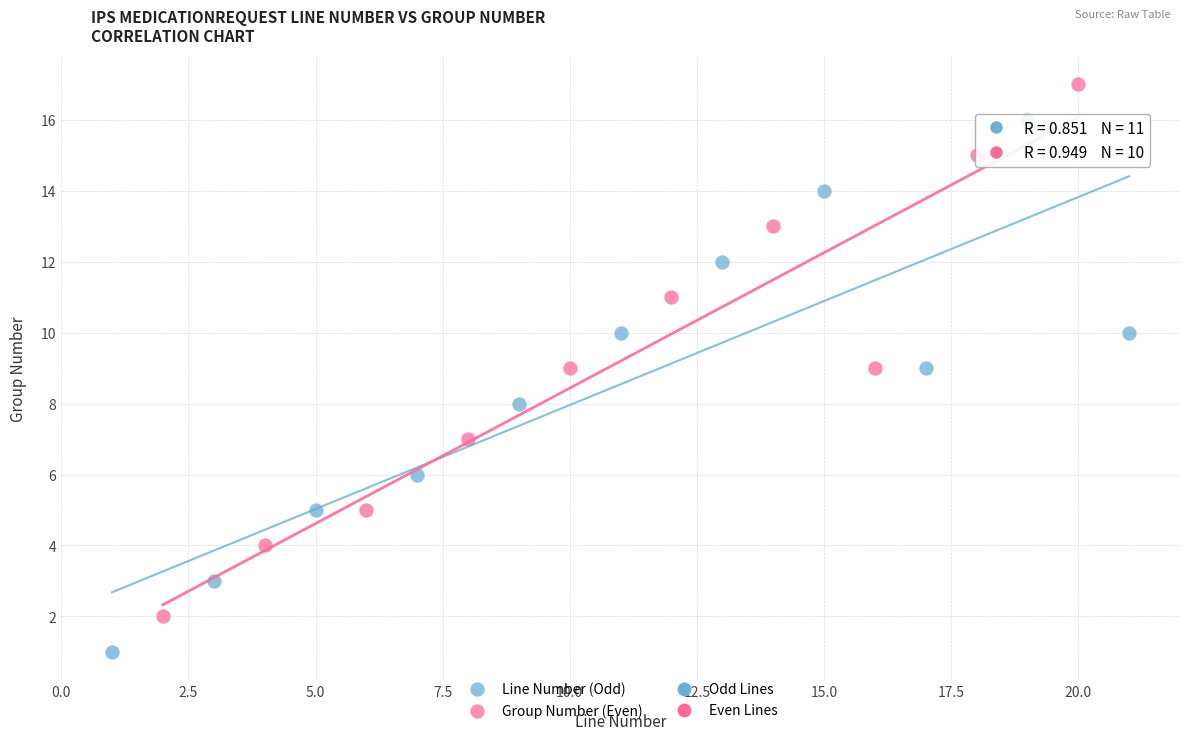

Which series reaches the maximum Y coordinate?

Group Number (Even)